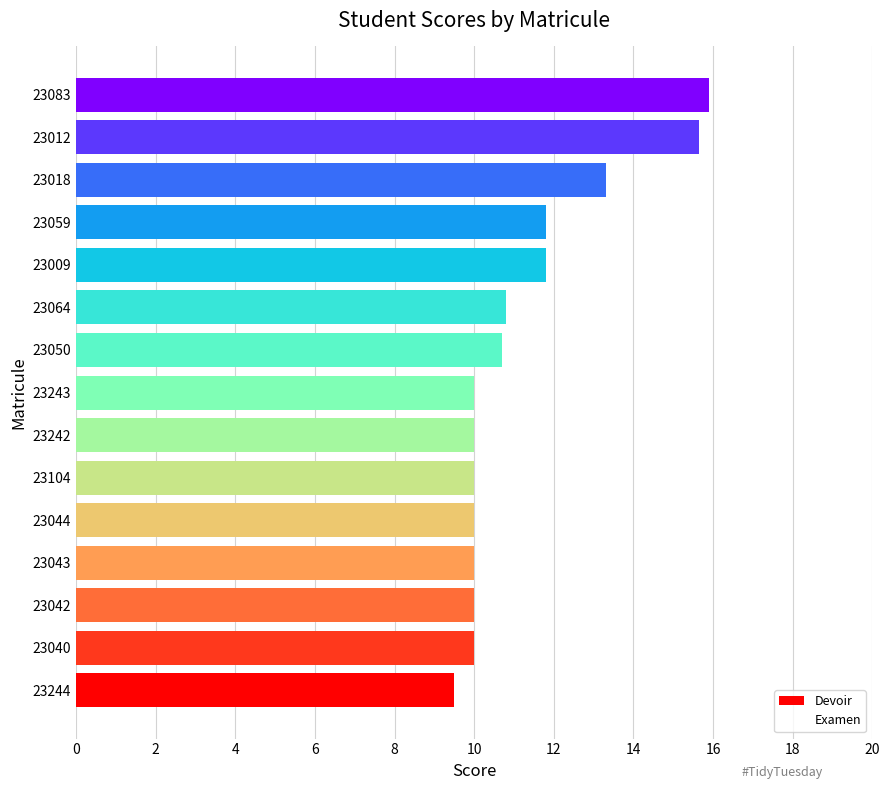

Read the value at 23050.

10.7